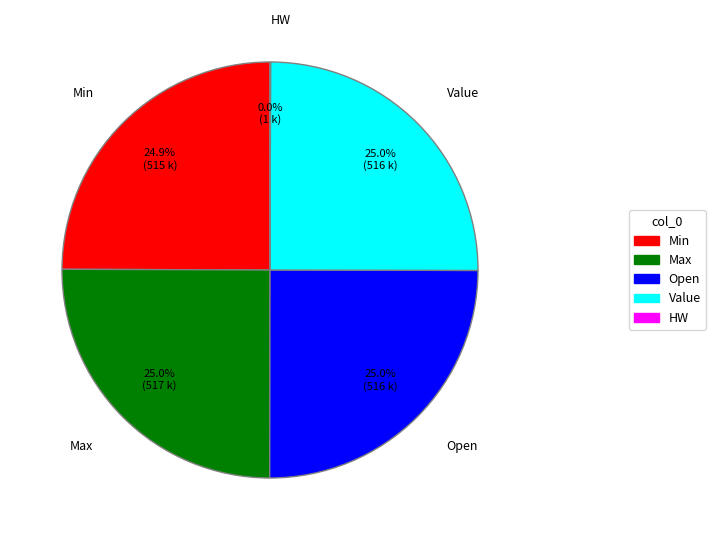

How much of the chart is everything except Value?

75.0%